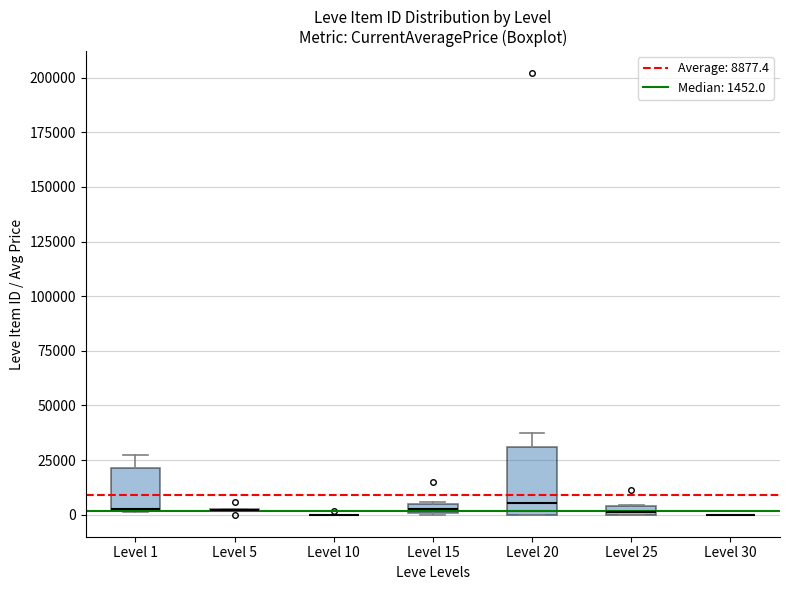

Which box is the tallest, from its lower edge to its upper edge?

Level 20